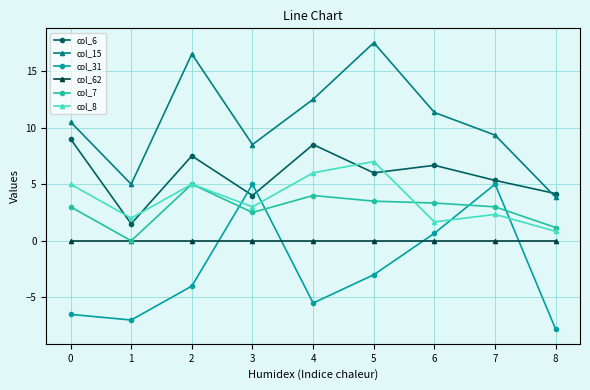

What is the spread (max minus min) of values at 4?

18.0